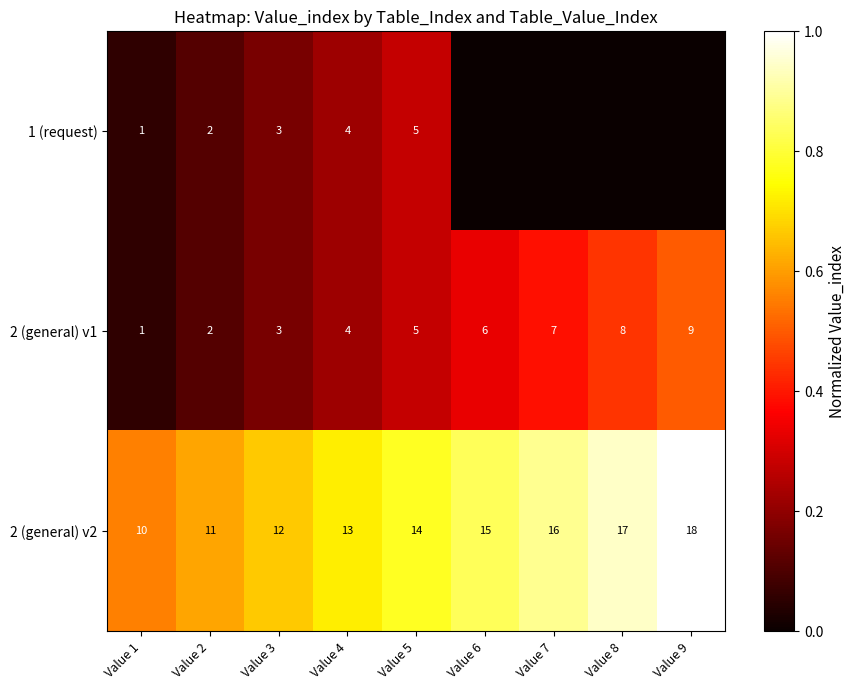

What is the difference between the second highest and second lowest values in the 2 (general) v1 series?

6